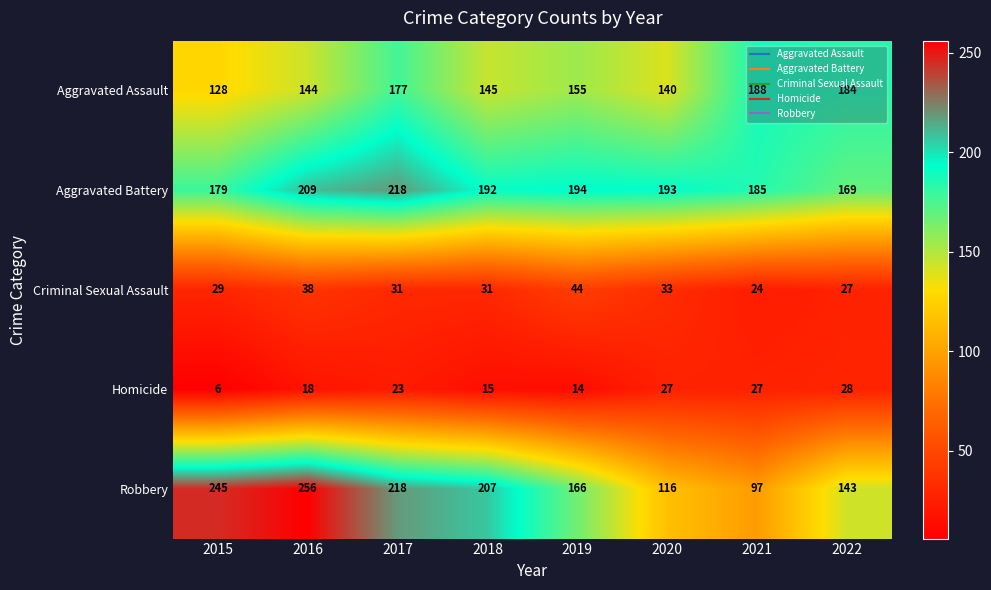

At how many categories does at least one series exceed 164?

8